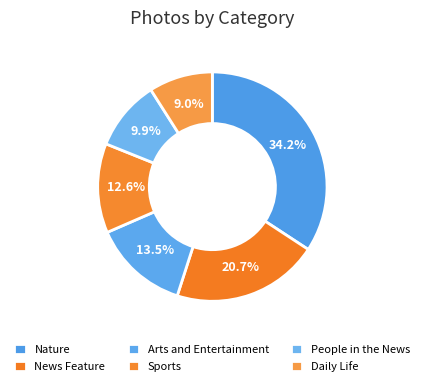

What is the largest slice in the pie chart?

Nature